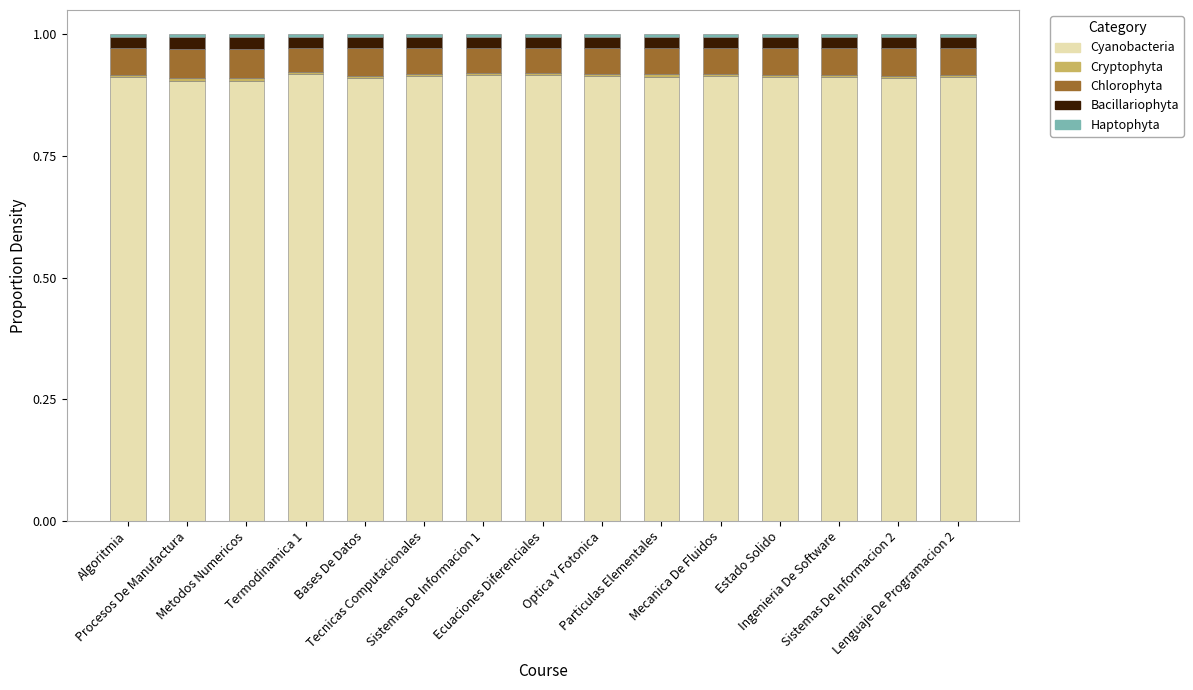

What is the total value across all series at Bases De Datos?

1.0